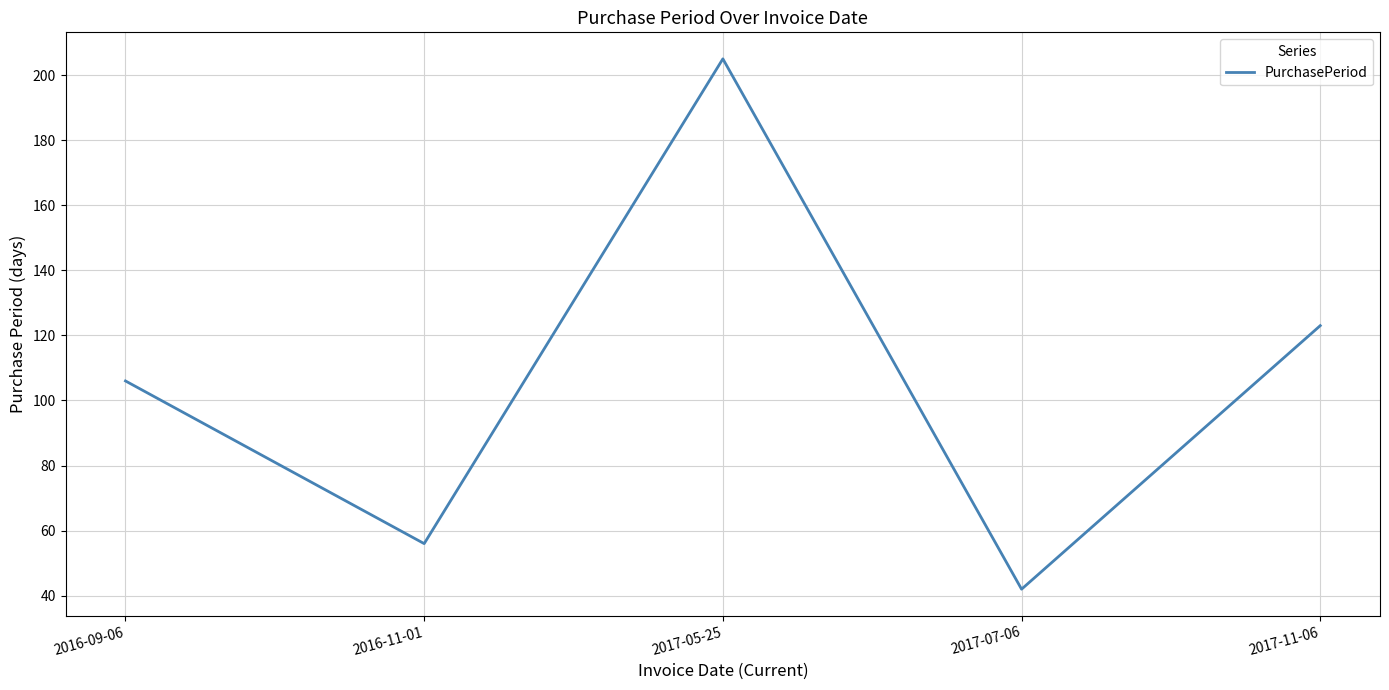

What is the ratio of the value at 2017-11-06 to the value at 2017-05-25?

0.6